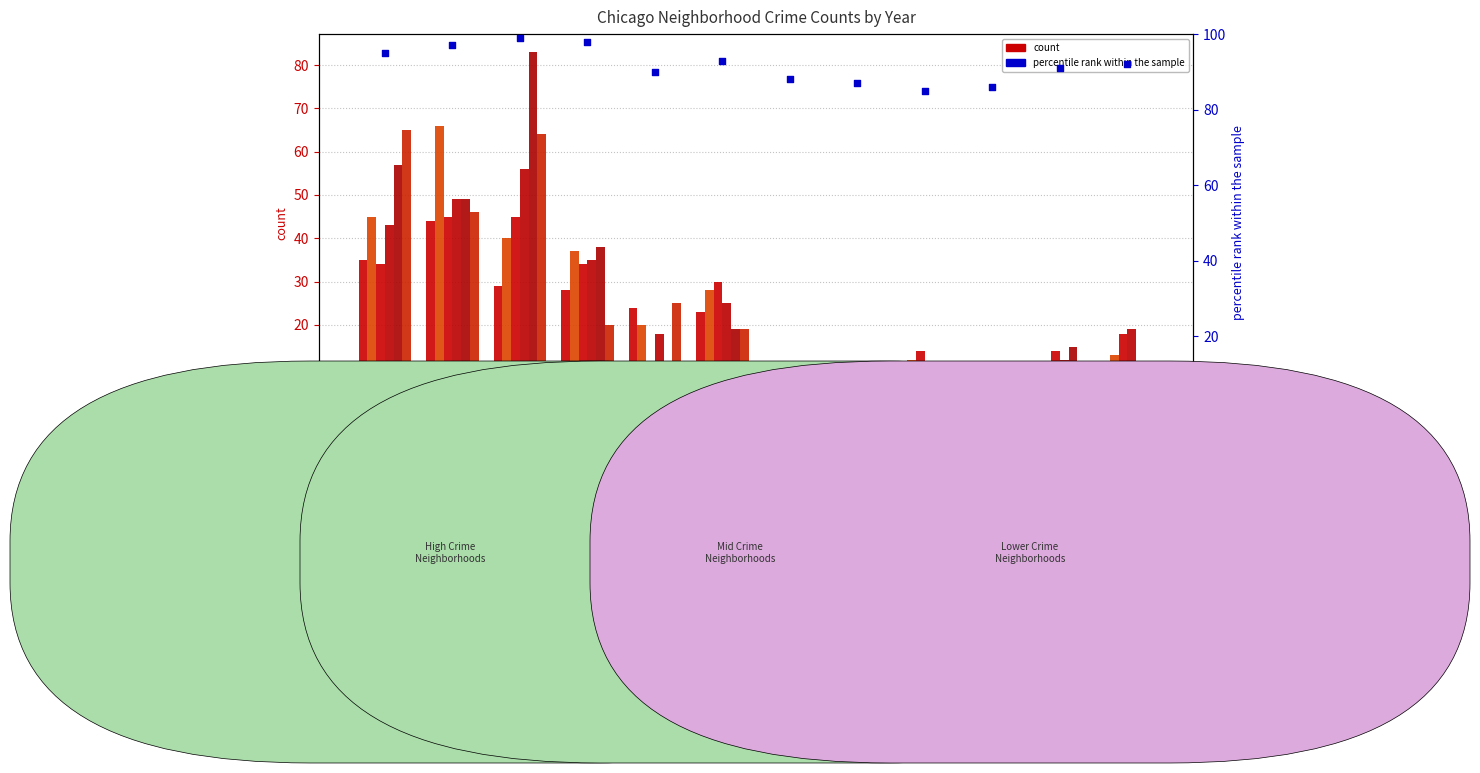

Approximately how many times larger is the value at Garfield Park compared to Grand Crossing?

1.0